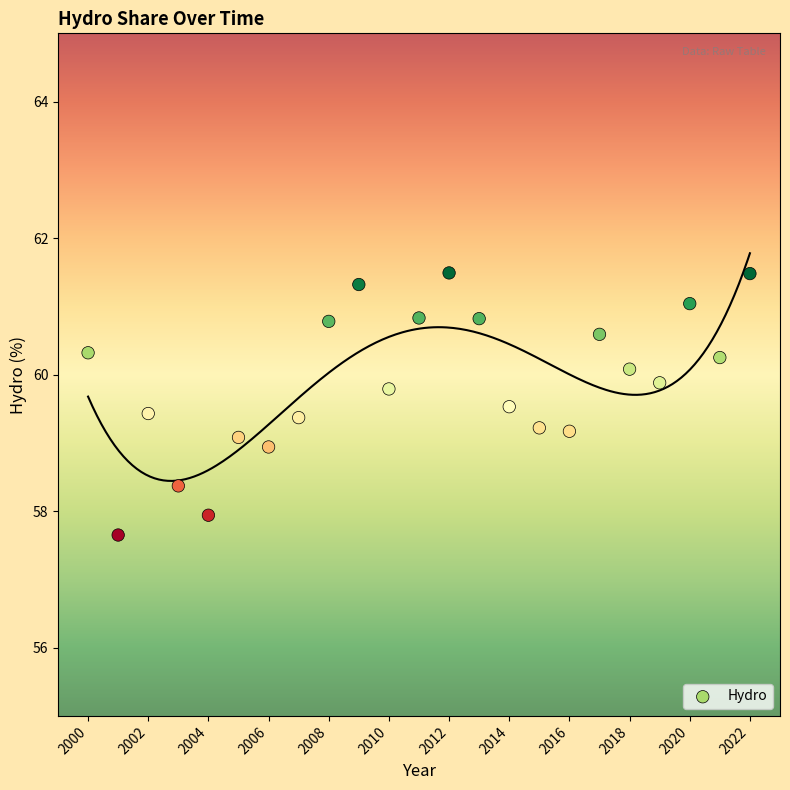

What is the range of Y values (max minus min)?

3.8